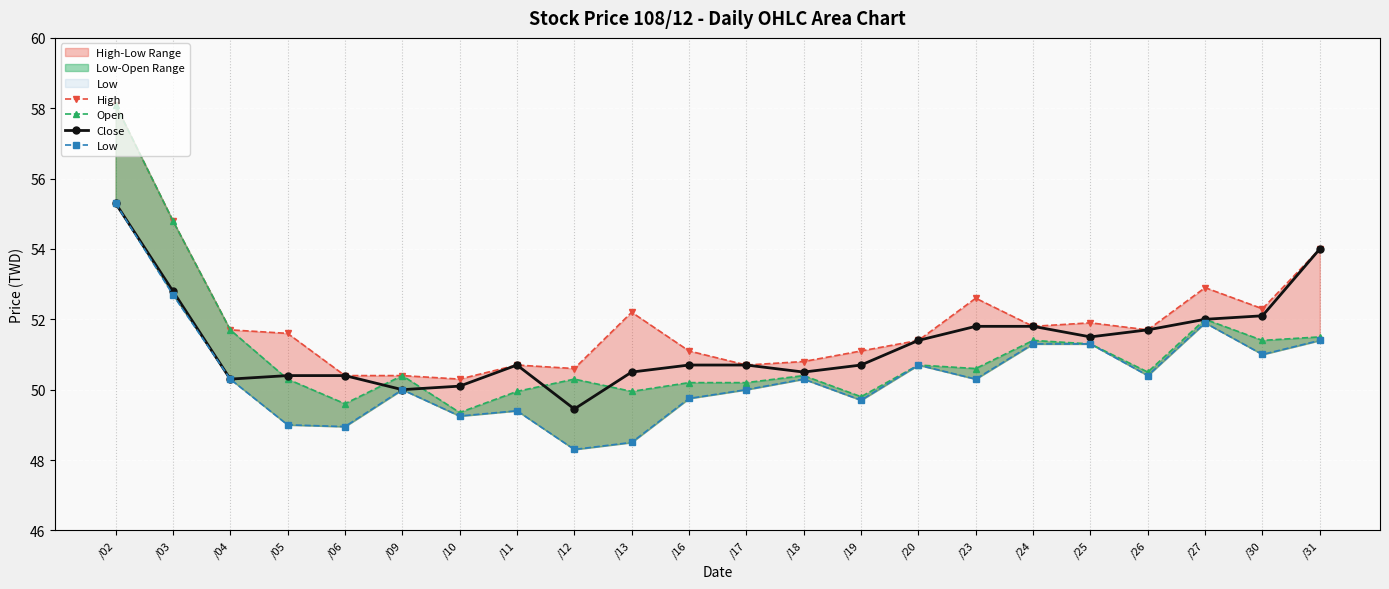

Reading left to right, list all the values displayed in this chart.

High: 58.1	54.8	51.7	51.6	50.4	50.4	50.3	50.7	50.6	52.2	51.1	50.7	50.8	51.1	51.4	52.6	51.8	51.9	51.7	52.9	52.3	54.0
Open: 58.1	54.8	51.7	50.3	49.6	50.4	49.4	50.0	50.3	50.0	50.2	50.2	50.4	49.8	50.7	50.6	51.4	51.3	50.5	52.0	51.4	51.5
Close: 55.3	52.8	50.3	50.4	50.4	50.0	50.1	50.7	49.5	50.5	50.7	50.7	50.5	50.7	51.4	51.8	51.8	51.5	51.7	52.0	52.1	54.0
Low: 55.3	52.7	50.3	49.0	49.0	50.0	49.2	49.4	48.3	48.5	49.8	50.0	50.3	49.7	50.7	50.3	51.3	51.3	50.4	51.9	51.0	51.4